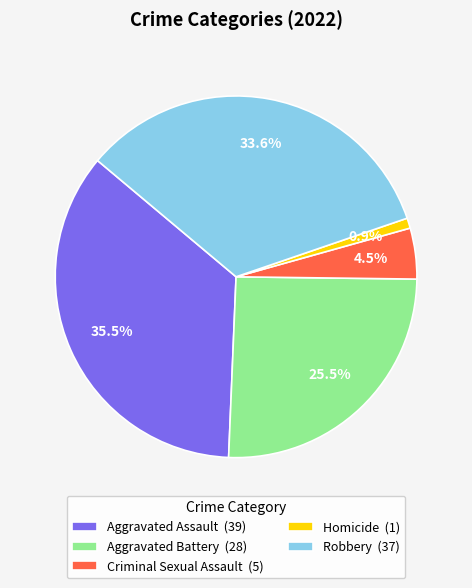

To the nearest percent, what is the difference between the largest and smallest slice percentages?

35%